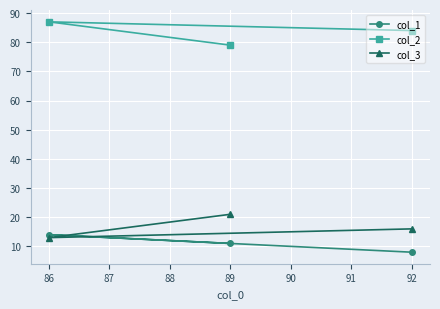

What is the difference between the maximum and second lowest values in the col_1 series?

3